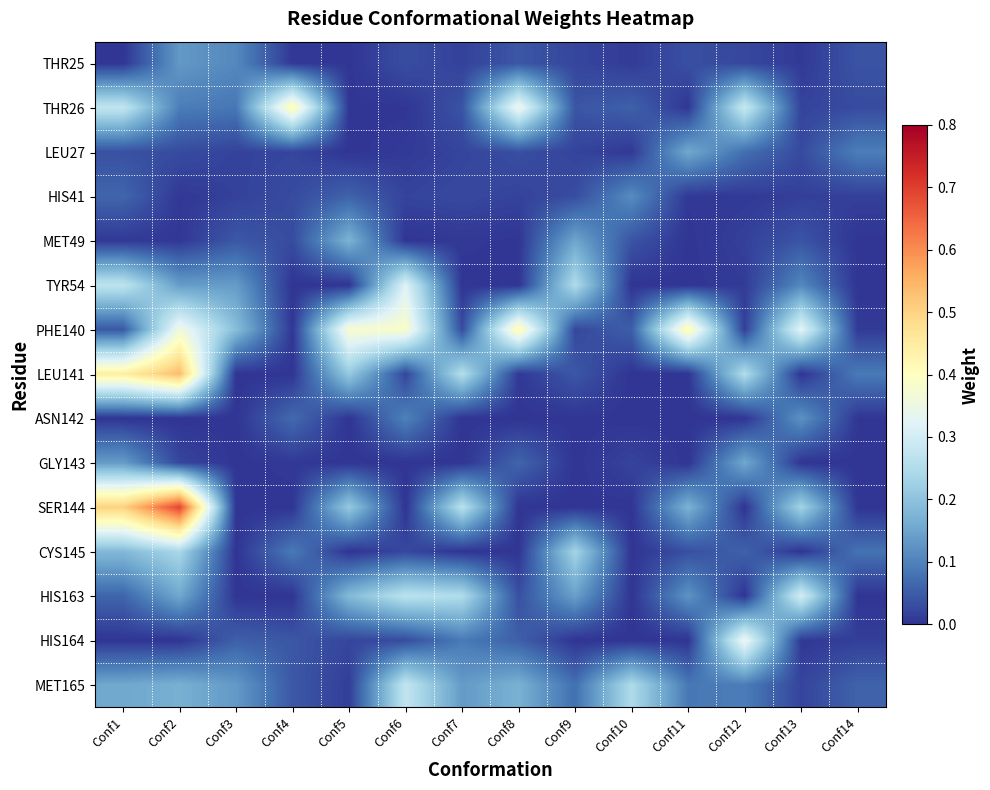

Reading right to left, list all the values displayed in this chart.

THR25: Conf14=0.0	Conf13=0.0	Conf12=0.0	Conf11=0.0	Conf10=0.0	Conf9=0.0	Conf8=0.0	Conf7=0.0	Conf6=0.0	Conf5=0.0	Conf4=0.0	Conf3=0.1	Conf2=0.1	Conf1=0.0
THR26: Conf14=0.0	Conf13=0.0	Conf12=0.3	Conf11=0.0	Conf10=0.1	Conf9=0.0	Conf8=0.4	Conf7=0.0	Conf6=0.0	Conf5=0.0	Conf4=0.4	Conf3=0.1	Conf2=0.1	Conf1=0.3
LEU27: Conf14=0.1	Conf13=0.0	Conf12=0.1	Conf11=0.2	Conf10=0.0	Conf9=0.0	Conf8=0.0	Conf7=0.0	Conf6=0.0	Conf5=0.0	Conf4=0.0	Conf3=0.0	Conf2=0.0	Conf1=0.0
HIS41: Conf14=0.0	Conf13=0.0	Conf12=0.0	Conf11=0.0	Conf10=0.1	Conf9=0.0	Conf8=0.0	Conf7=0.0	Conf6=0.0	Conf5=0.1	Conf4=0.0	Conf3=0.0	Conf2=0.0	Conf1=0.1
MET49: Conf14=0.0	Conf13=0.0	Conf12=0.0	Conf11=0.0	Conf10=0.0	Conf9=0.2	Conf8=0.0	Conf7=0.0	Conf6=0.0	Conf5=0.2	Conf4=0.0	Conf3=0.0	Conf2=0.0	Conf1=0.0
TYR54: Conf14=0.0	Conf13=0.1	Conf12=0.0	Conf11=0.0	Conf10=0.0	Conf9=0.2	Conf8=0.0	Conf7=0.0	Conf6=0.3	Conf5=0.0	Conf4=0.0	Conf3=0.1	Conf2=0.1	Conf1=0.3
PHE140: Conf14=0.0	Conf13=0.3	Conf12=0.0	Conf11=0.4	Conf10=0.1	Conf9=0.0	Conf8=0.4	Conf7=0.0	Conf6=0.4	Conf5=0.4	Conf4=0.0	Conf3=0.2	Conf2=0.4	Conf1=0.0
LEU141: Conf14=0.1	Conf13=0.0	Conf12=0.3	Conf11=0.0	Conf10=0.0	Conf9=0.0	Conf8=0.0	Conf7=0.3	Conf6=0.0	Conf5=0.2	Conf4=0.0	Conf3=0.0	Conf2=0.5	Conf1=0.4
ASN142: Conf14=0.0	Conf13=0.1	Conf12=0.0	Conf11=0.0	Conf10=0.0	Conf9=0.0	Conf8=0.0	Conf7=0.0	Conf6=0.1	Conf5=0.0	Conf4=0.1	Conf3=0.0	Conf2=0.0	Conf1=0.0
GLY143: Conf14=0.0	Conf13=0.0	Conf12=0.2	Conf11=0.0	Conf10=0.0	Conf9=0.0	Conf8=0.1	Conf7=0.0	Conf6=0.0	Conf5=0.0	Conf4=0.0	Conf3=0.0	Conf2=0.0	Conf1=0.1
SER144: Conf14=0.0	Conf13=0.2	Conf12=0.0	Conf11=0.2	Conf10=0.0	Conf9=0.0	Conf8=0.0	Conf7=0.3	Conf6=0.0	Conf5=0.2	Conf4=0.0	Conf3=0.0	Conf2=0.7	Conf1=0.5
CYS145: Conf14=0.1	Conf13=0.0	Conf12=0.1	Conf11=0.0	Conf10=0.0	Conf9=0.2	Conf8=0.0	Conf7=0.0	Conf6=0.0	Conf5=0.0	Conf4=0.1	Conf3=0.0	Conf2=0.2	Conf1=0.2
HIS163: Conf14=0.0	Conf13=0.3	Conf12=0.0	Conf11=0.1	Conf10=0.0	Conf9=0.1	Conf8=0.0	Conf7=0.2	Conf6=0.3	Conf5=0.2	Conf4=0.0	Conf3=0.0	Conf2=0.2	Conf1=0.1
HIS164: Conf14=0.0	Conf13=0.0	Conf12=0.3	Conf11=0.0	Conf10=0.0	Conf9=0.0	Conf8=0.1	Conf7=0.1	Conf6=0.0	Conf5=0.0	Conf4=0.0	Conf3=0.1	Conf2=0.0	Conf1=0.0
MET165: Conf14=0.1	Conf13=0.0	Conf12=0.1	Conf11=0.1	Conf10=0.2	Conf9=0.1	Conf8=0.2	Conf7=0.1	Conf6=0.3	Conf5=0.0	Conf4=0.0	Conf3=0.1	Conf2=0.2	Conf1=0.2